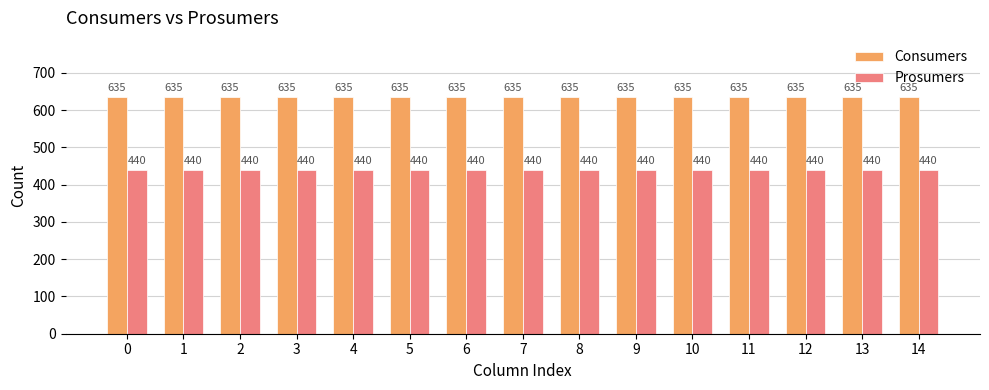

What is the value of the Prosumers bar at the 7th from the left?

440